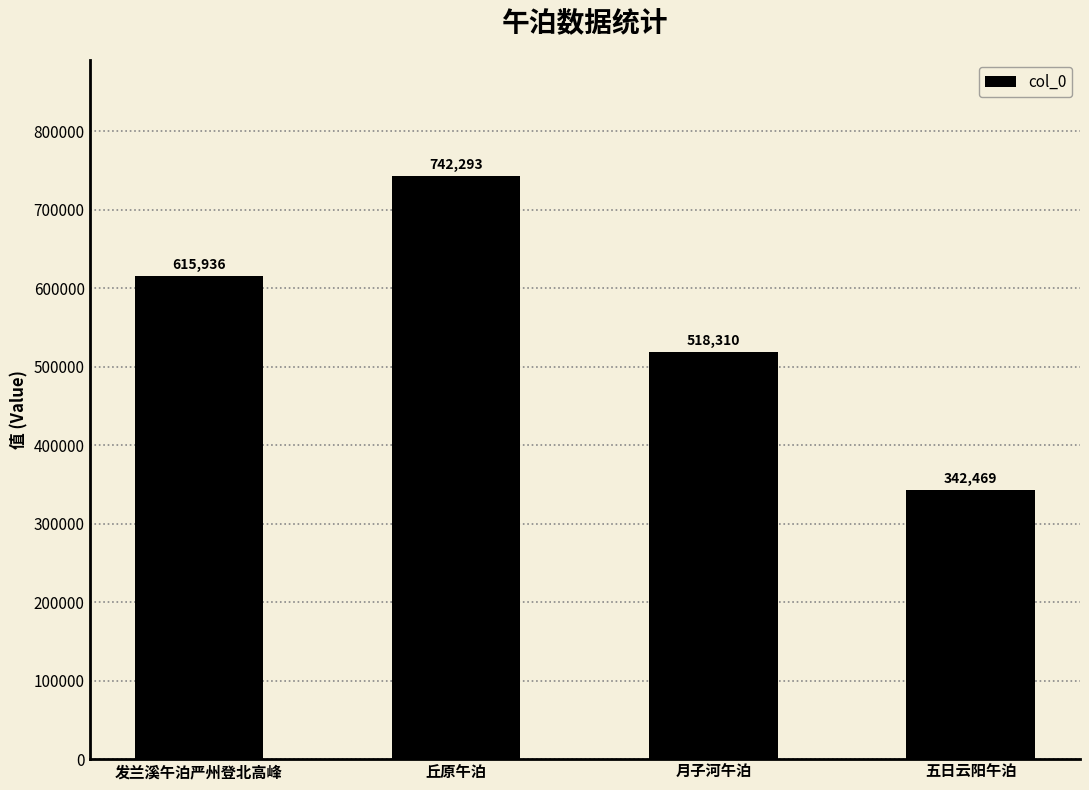

What is the sum of the values at 丘原午泊 and 月子河午泊?

1260603